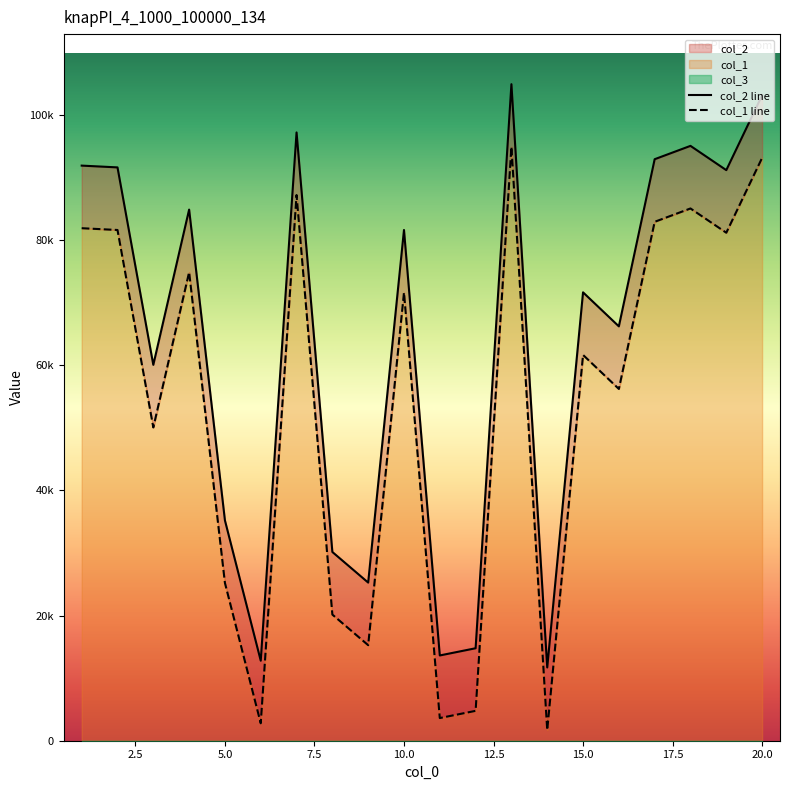

List the series in order of their overall mean, lowest first.

col_2, col_1